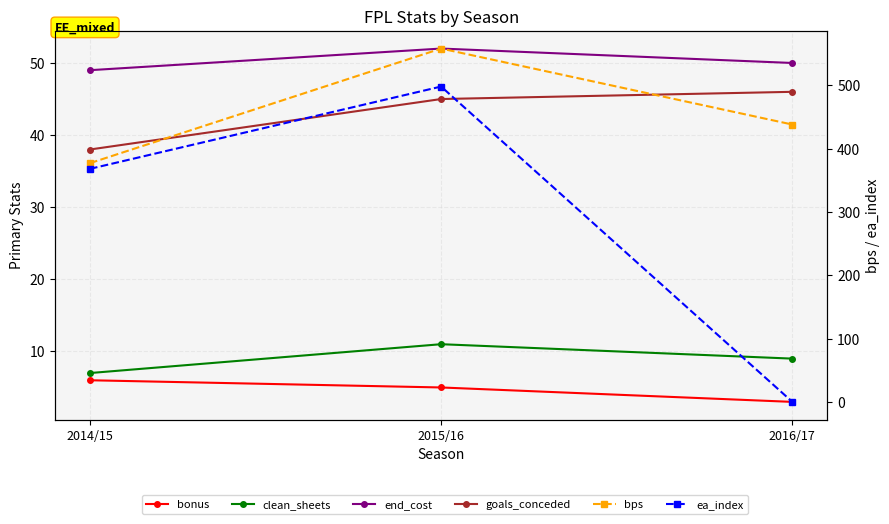

Reading right to left, extract all data points from this chart.

bonus: 3	5	6
clean_sheets: 9	11	7
end_cost: 50	52	49
goals_conceded: 46	45	38
bps: 438	558	377
ea_index: 0	498	368